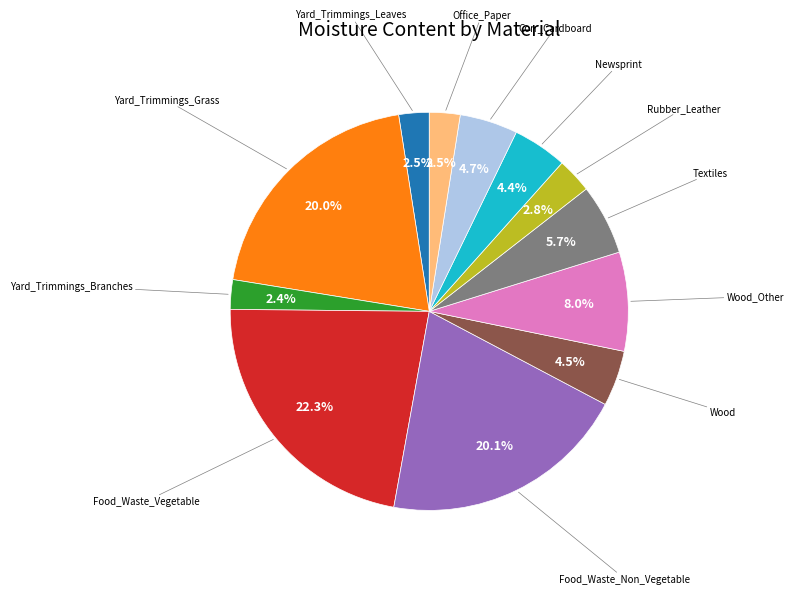

Is there a majority slice in this chart?

No